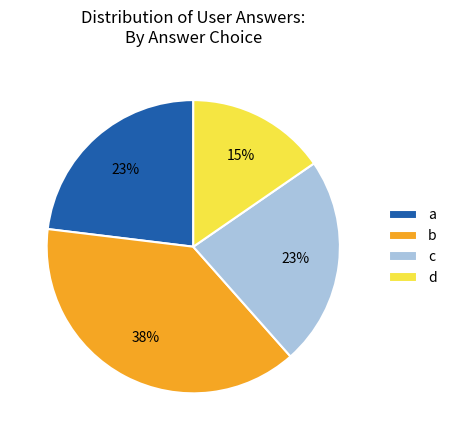

To the nearest percent, what is the average slice percentage?

25%